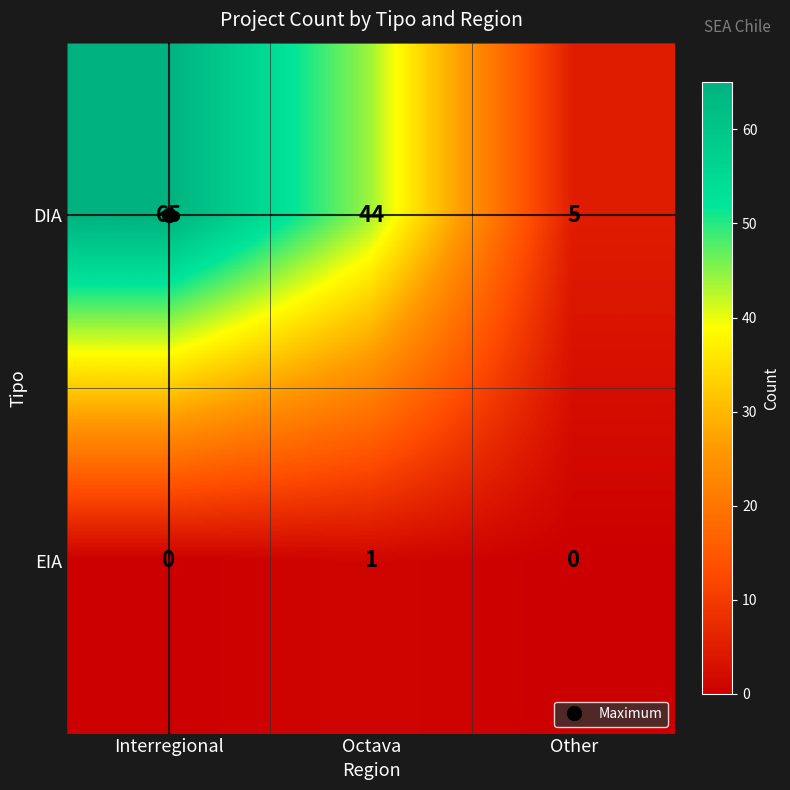

Count the number of categories in the chart.

3